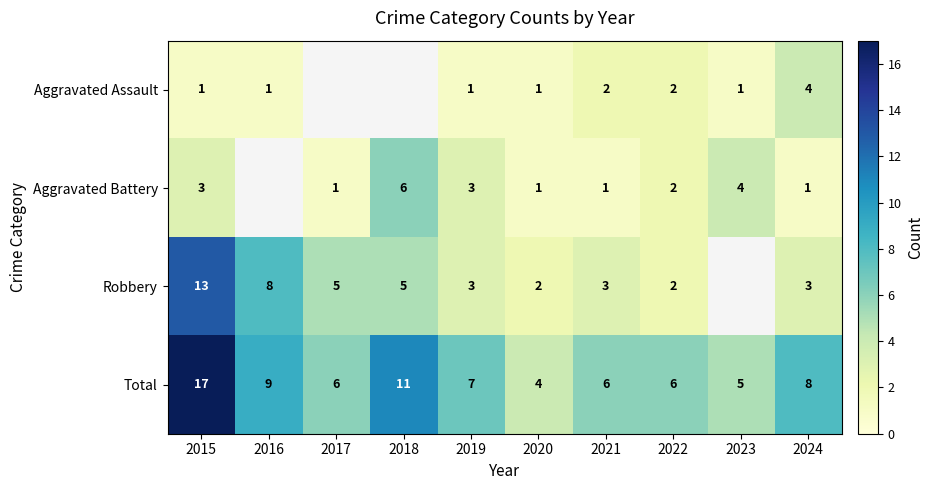

What is the spread (max minus min) of values at 2019?

6